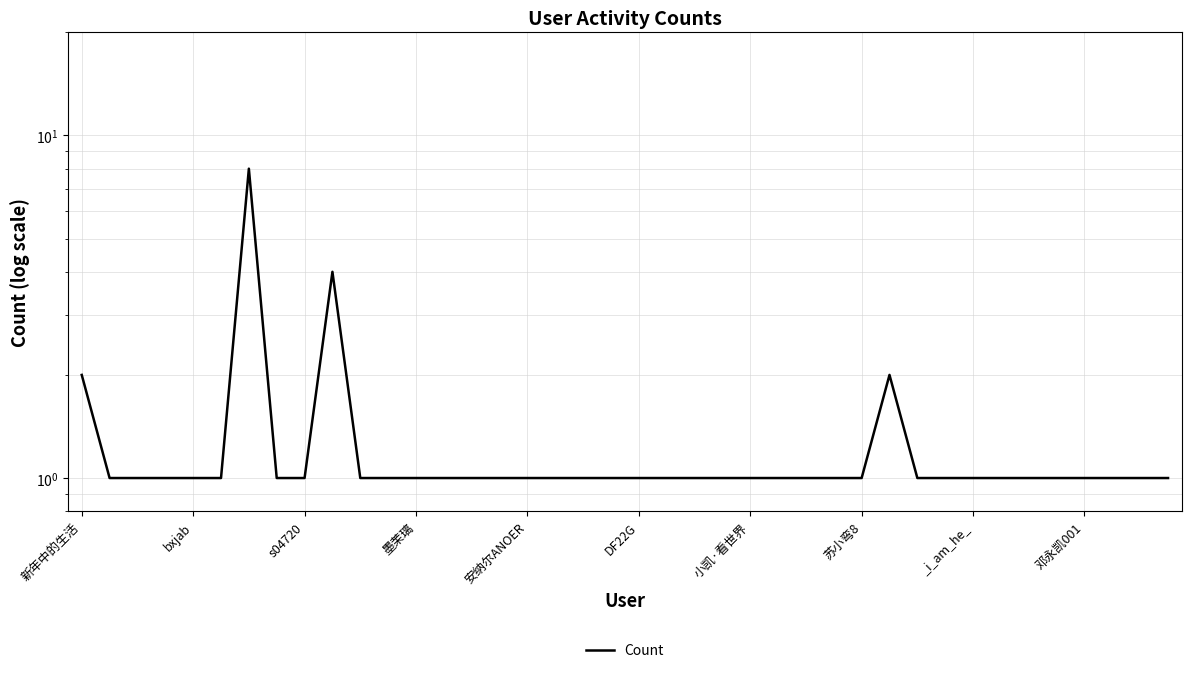

Count the number of categories in the chart.

40